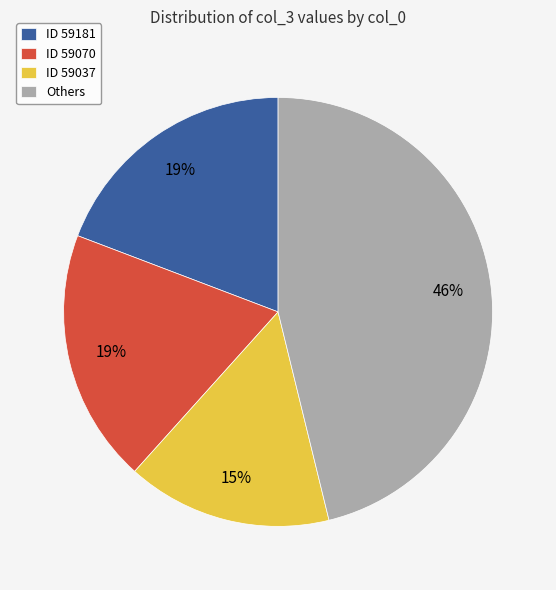

What is the ratio of the value at ID 59181 to the value at ID 59070?

1.0